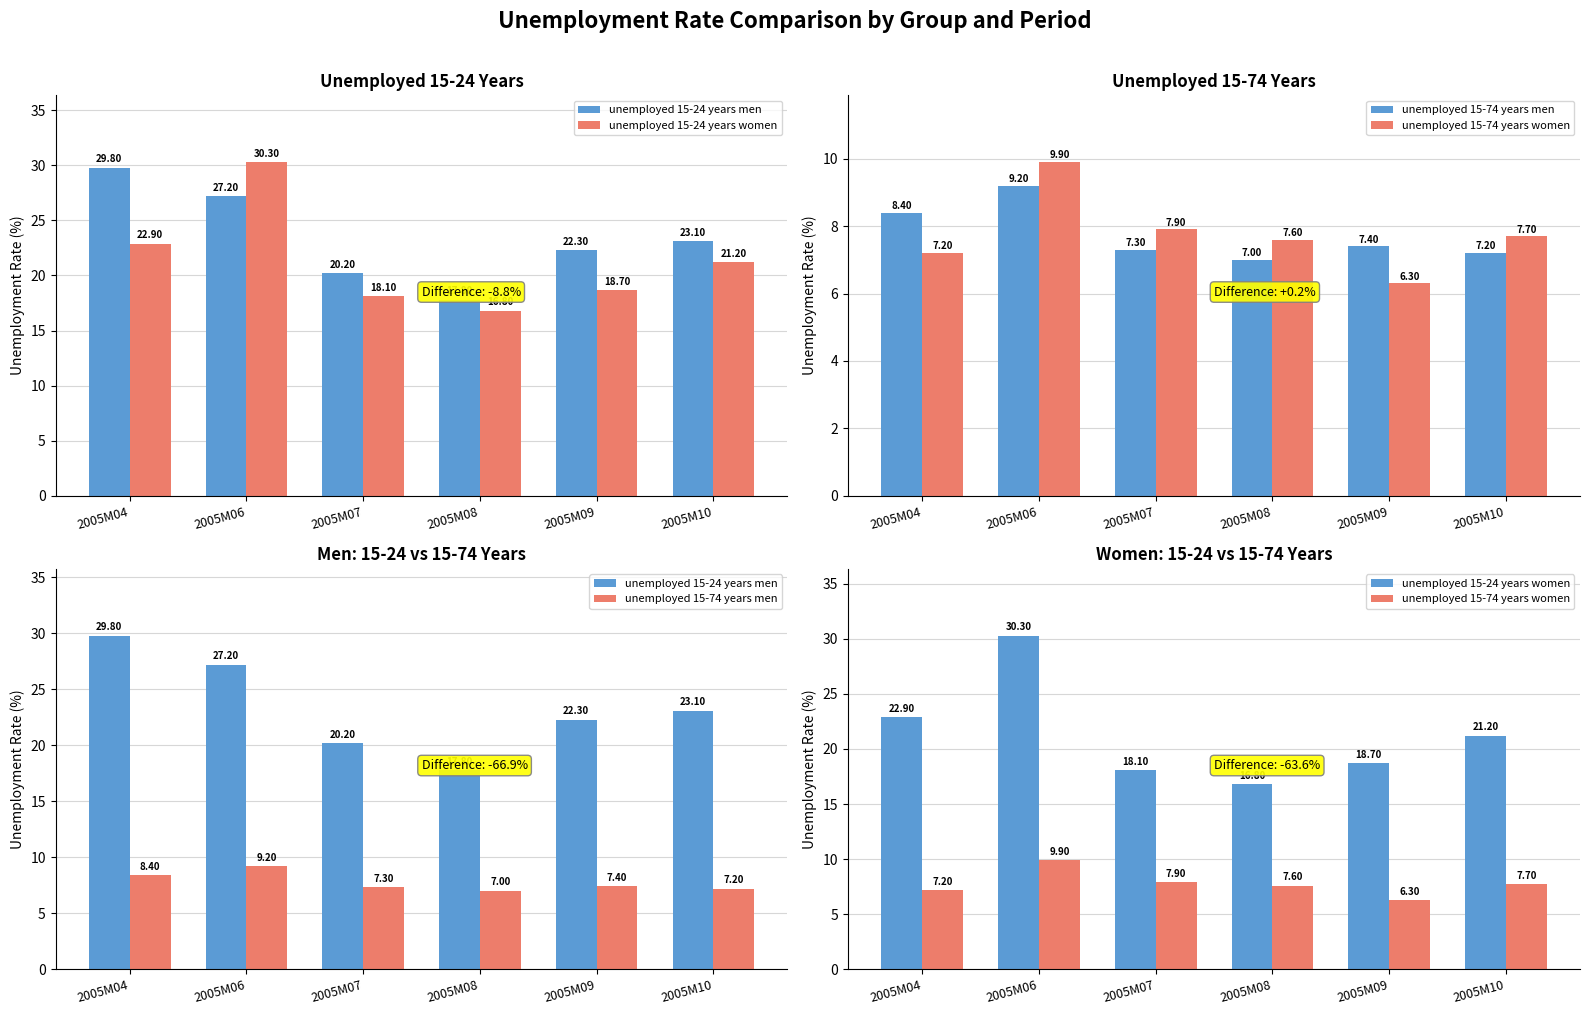

The unemployed 15-24 years women series shows 21.2 at 2005M10. True or false?

True